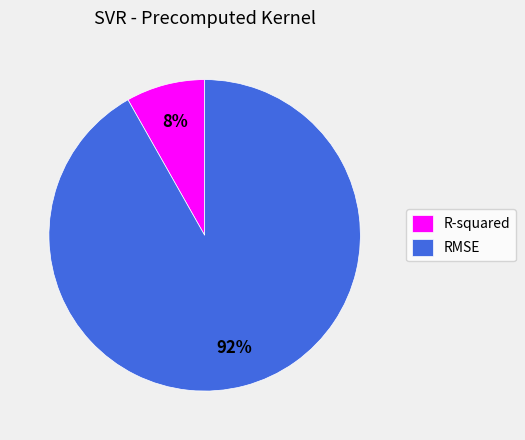

To the nearest percent, what percentage of the pie is R-squared?

8%